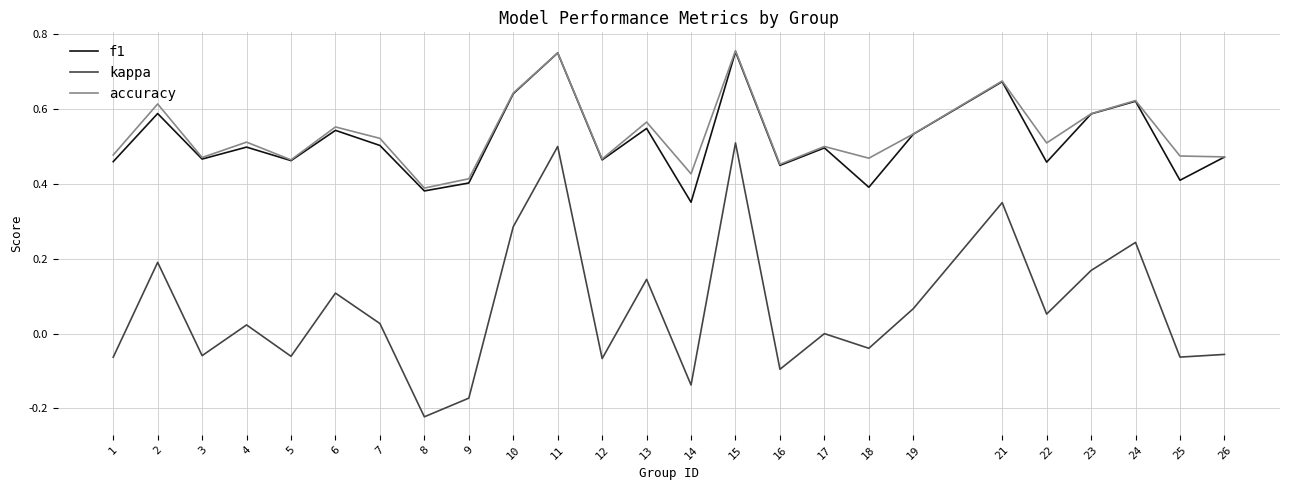

Between 12 and 24, which series saw the biggest shift?

kappa